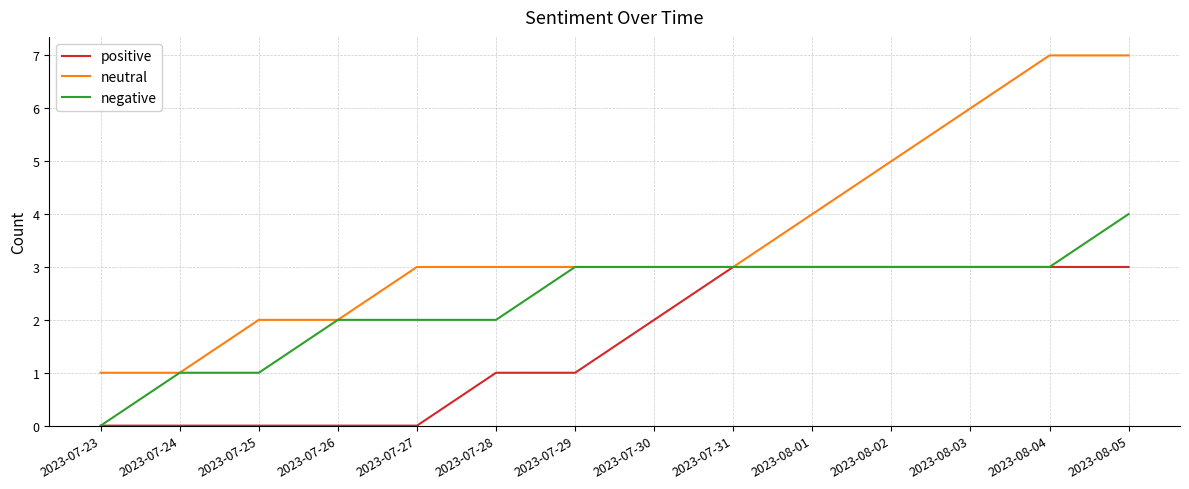

What position from the right is 2023-07-27?

10